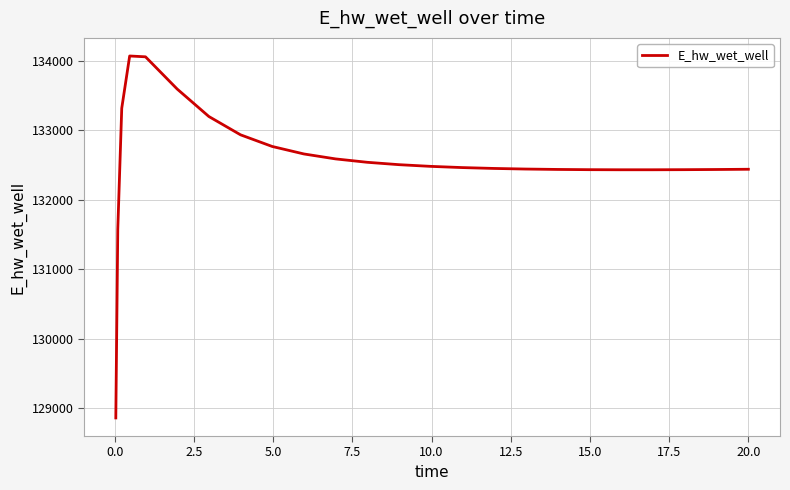

What is the minimum value shown in the chart?

128863.1